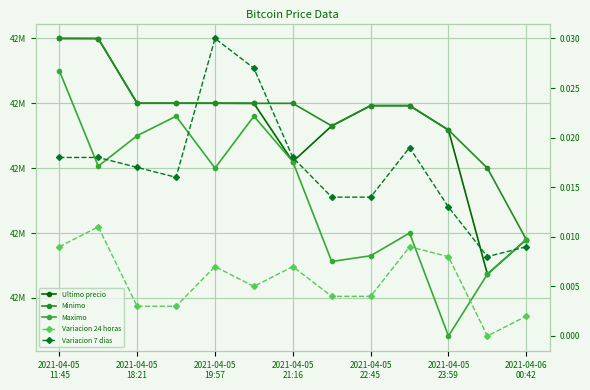

At which category does Variacion 24 horas reach its first local peak?

2021-04-05
18:21